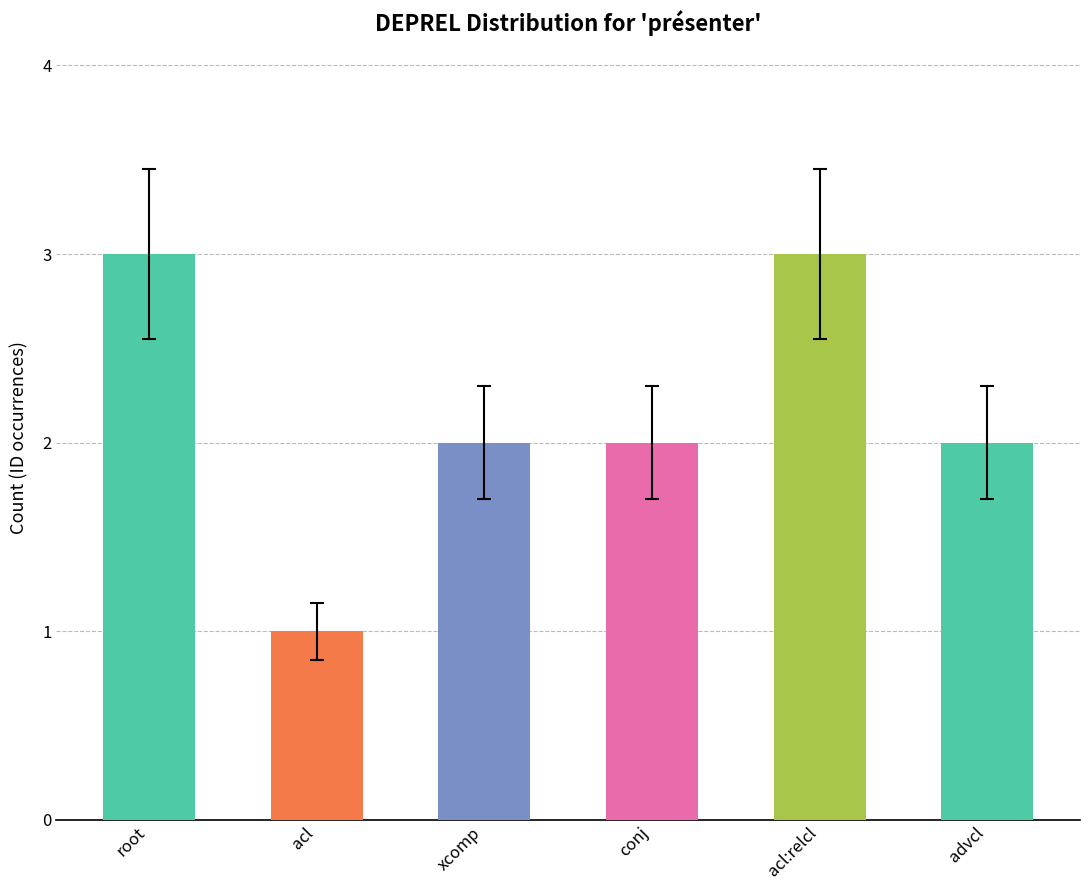

Does the chart contain any negative values?

No